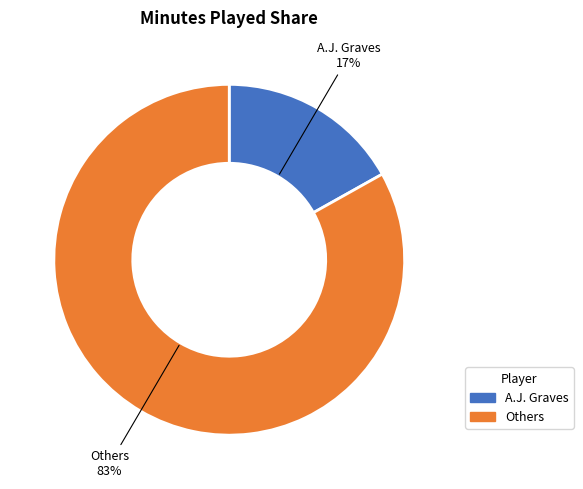

What is the largest slice in the pie chart?

Others